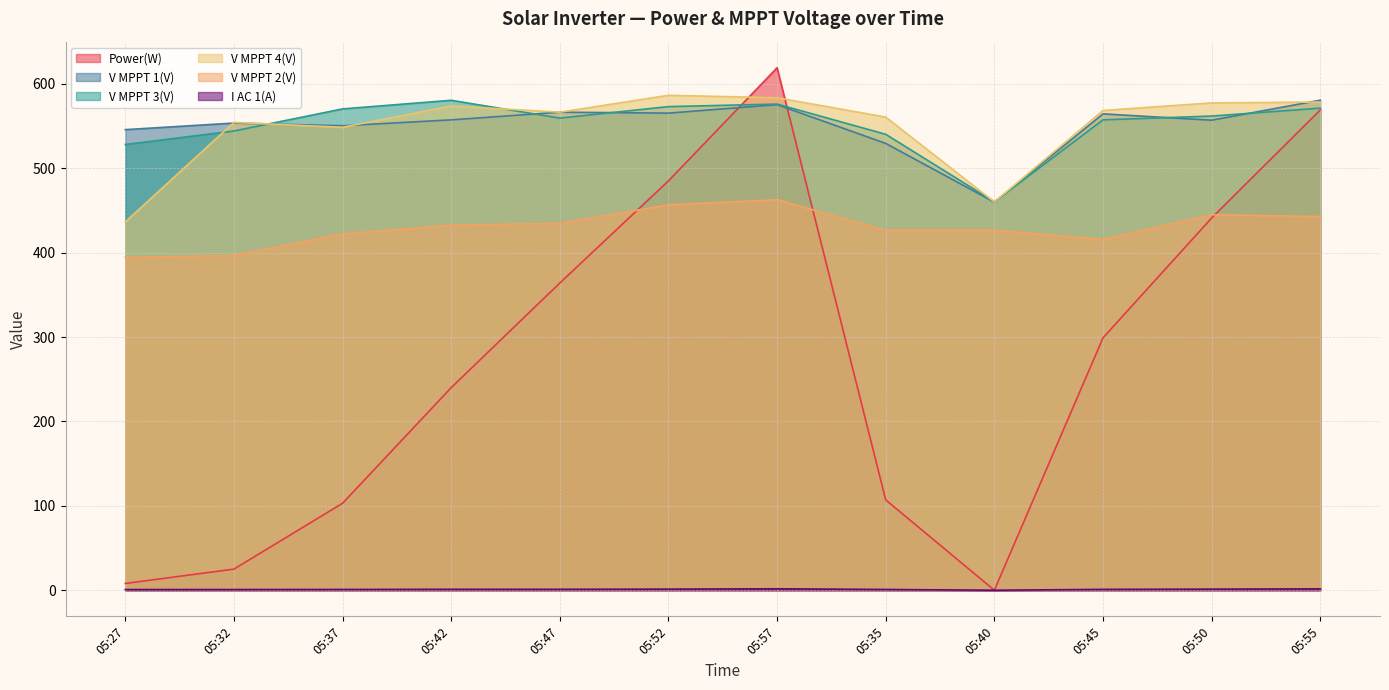

Which series has the widest spread of values?

Power(W)